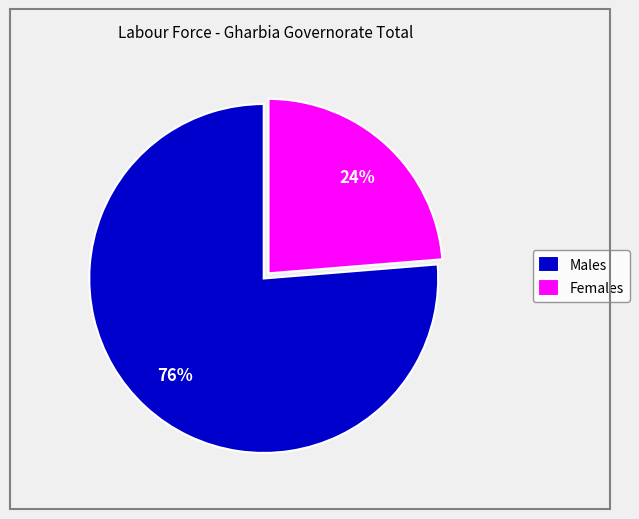

Is there a majority slice in this chart?

Yes